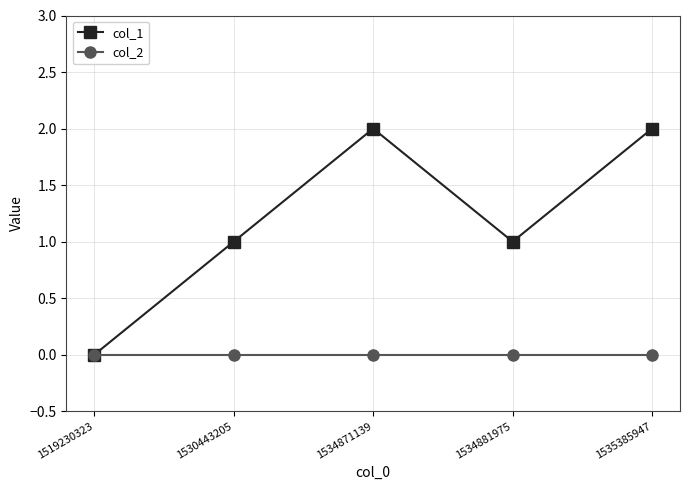

Between 1519230323 and 1534881975, which series saw the biggest shift?

col_1